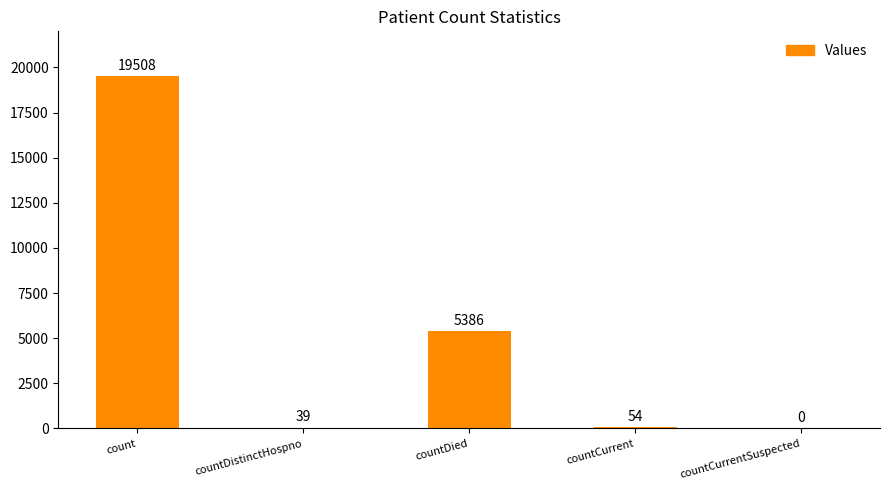

The value at countCurrentSuspected is 0. True or false?

True